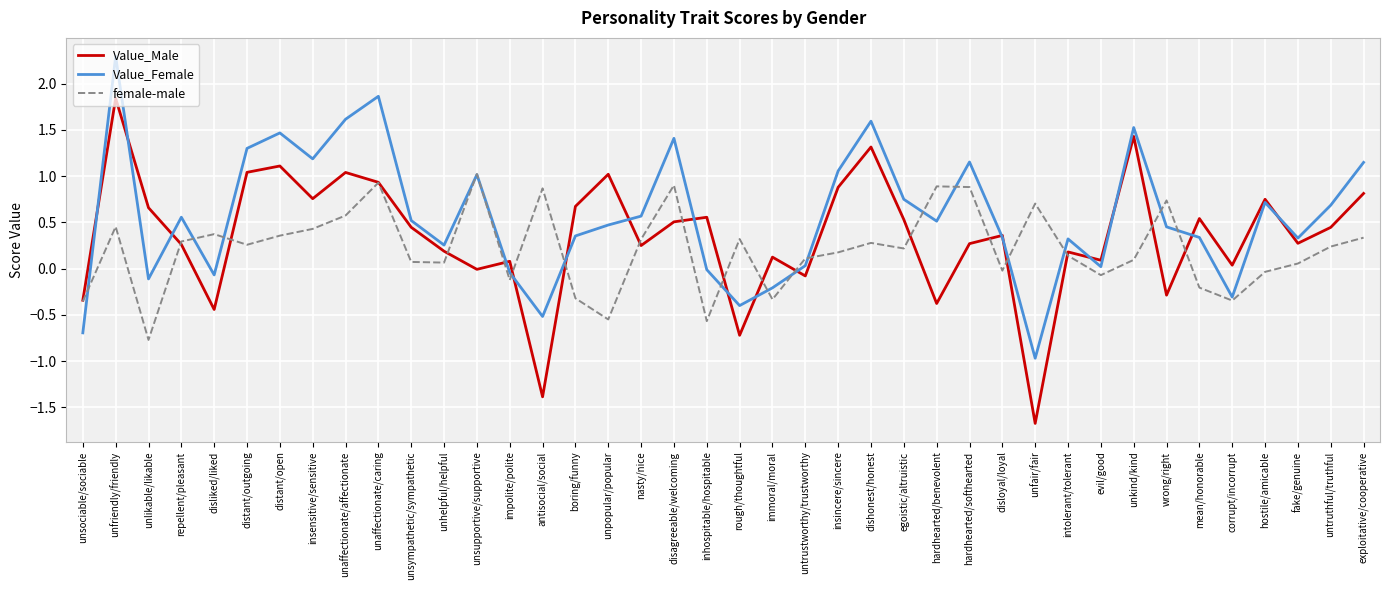

Read the Value_Female value at unaffectionate/affectionate.

1.6